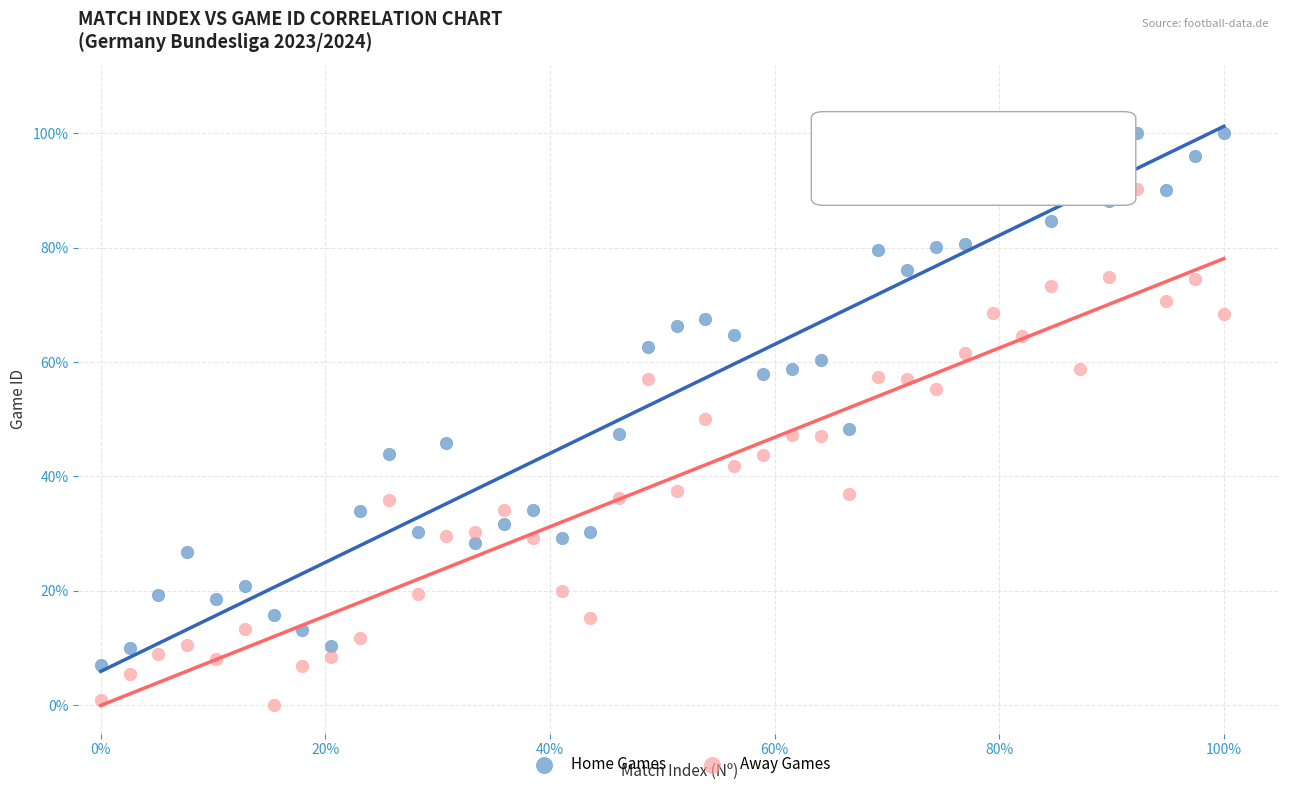

Which series reaches the minimum Y coordinate?

Away Games